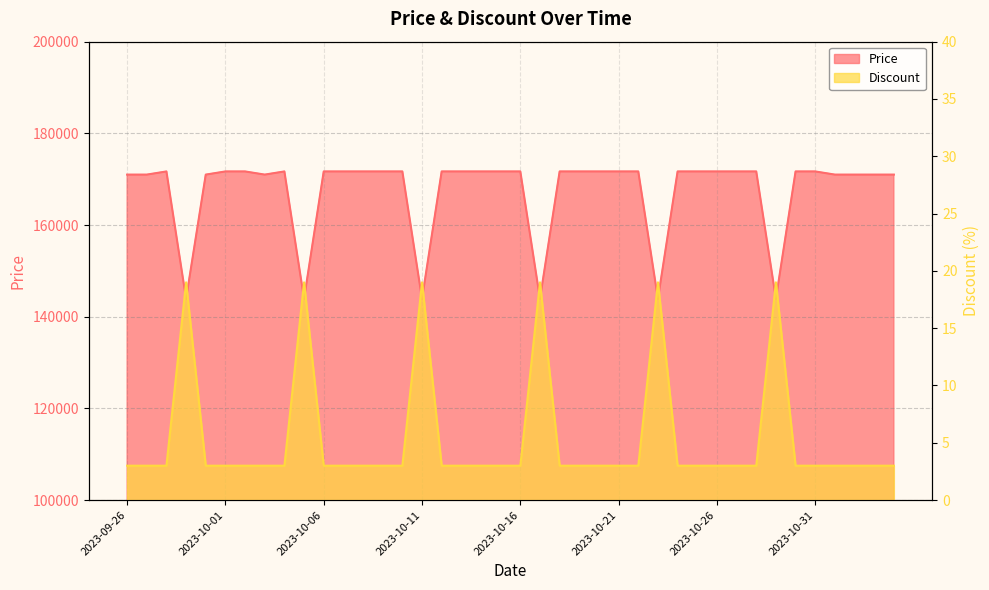

What is the difference between the maximum and minimum values in the Discount series?

16